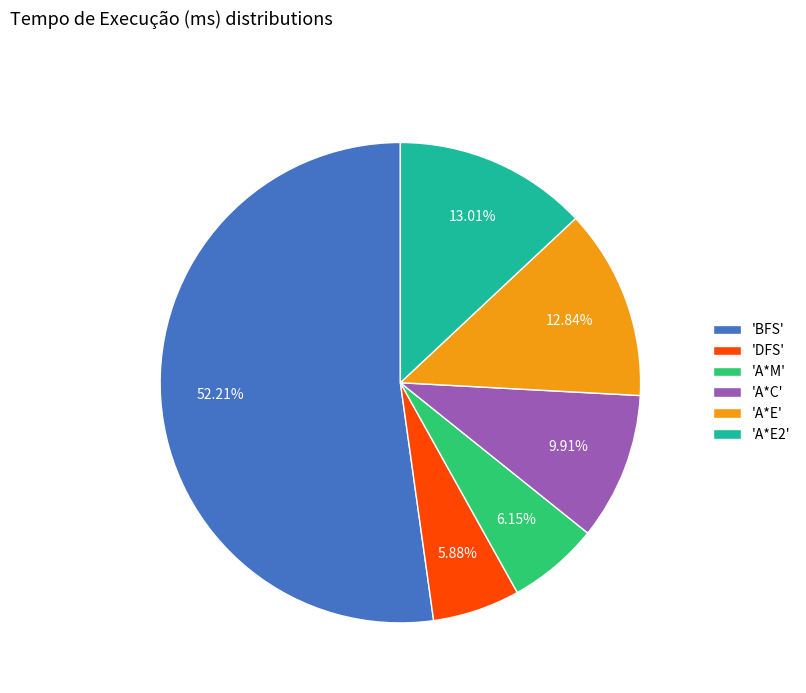

Combined, do 'A*E2' and 'A*C' account for over 50%?

No